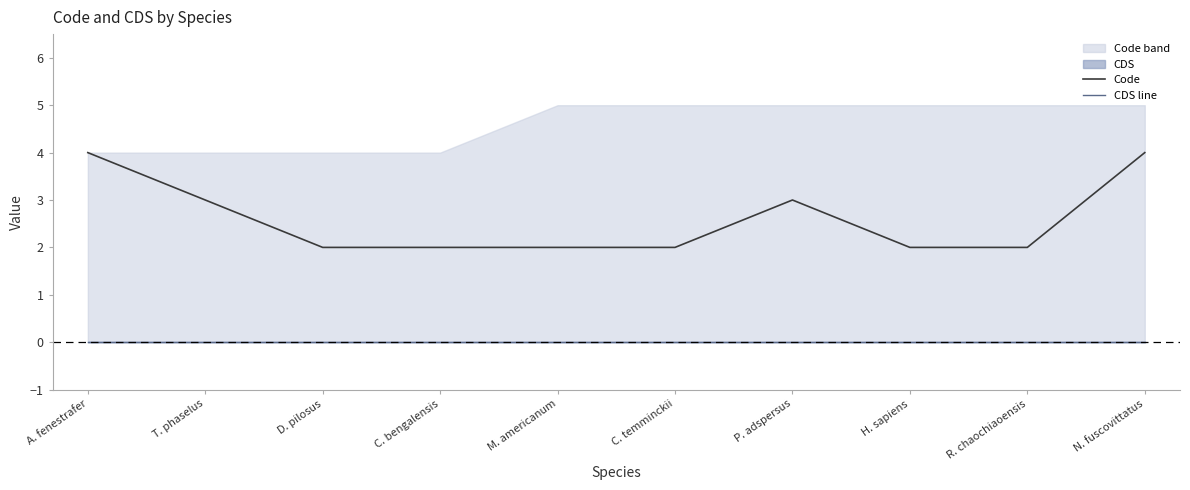

At how many categories does at least one series exceed 0?

10